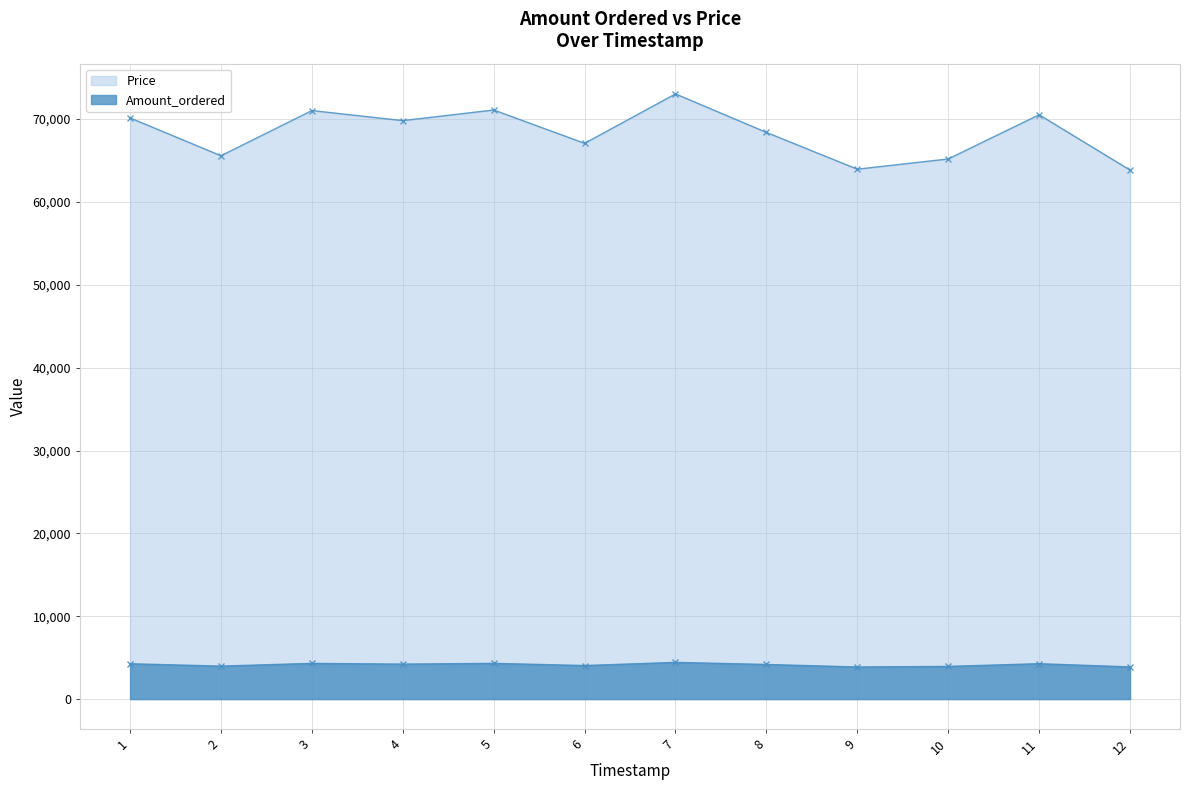

What is the highest value of the Price series?

73041.4